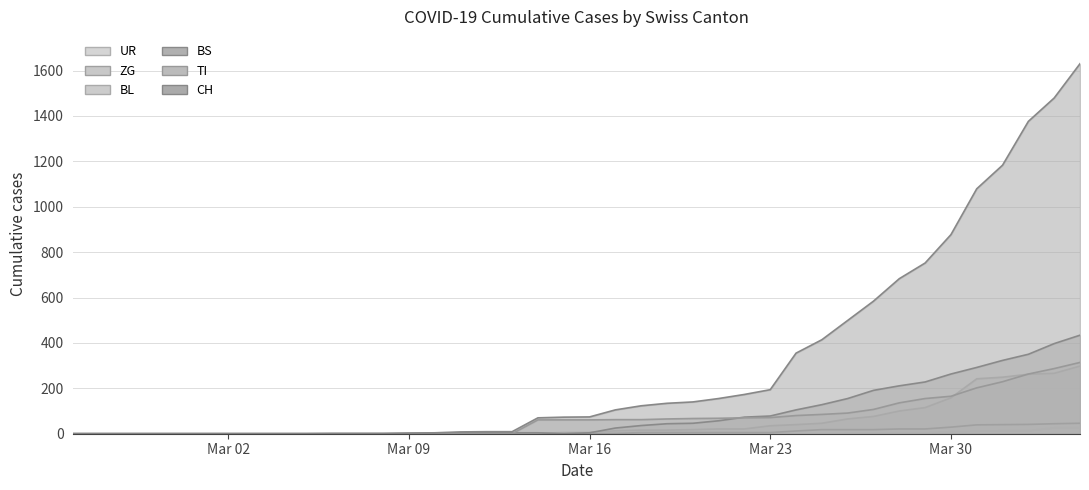

What is the difference between the highest and lowest values at 2020-03-29?

749